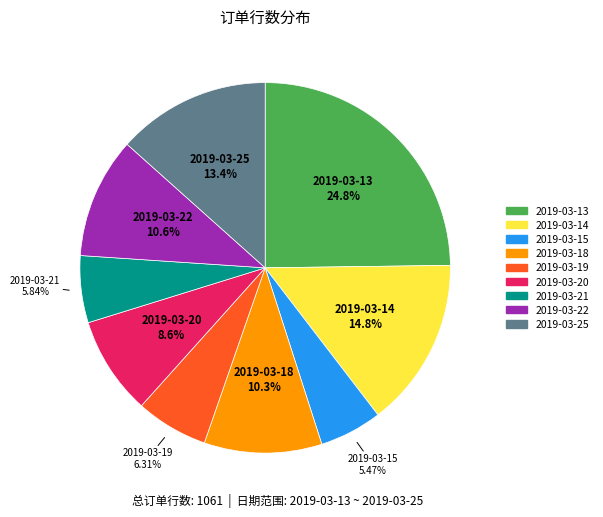

Is it true that 2019-03-21 is 6% of the pie?

True